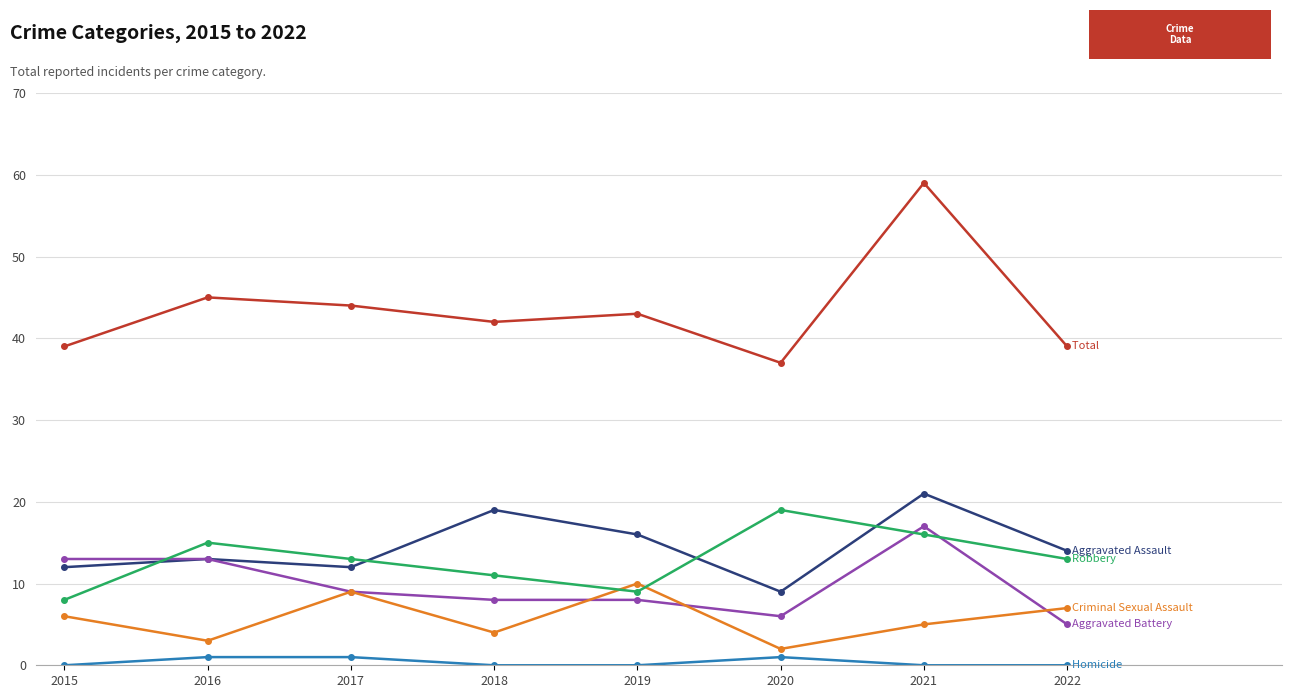

At which category does the chart reach its peak across all series?

2021